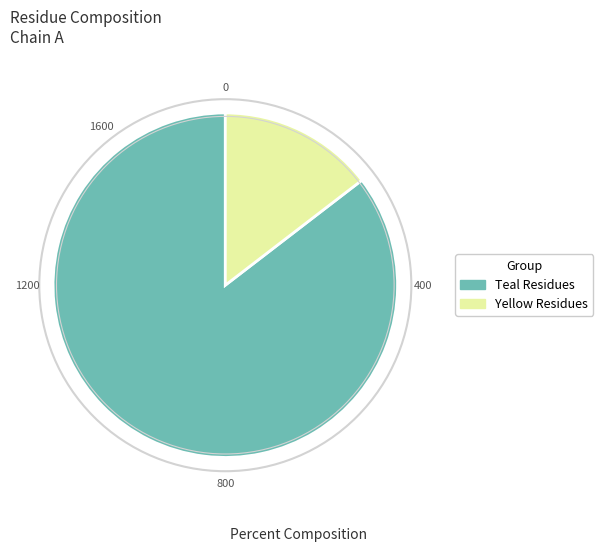

How many slices are in this pie chart?

2